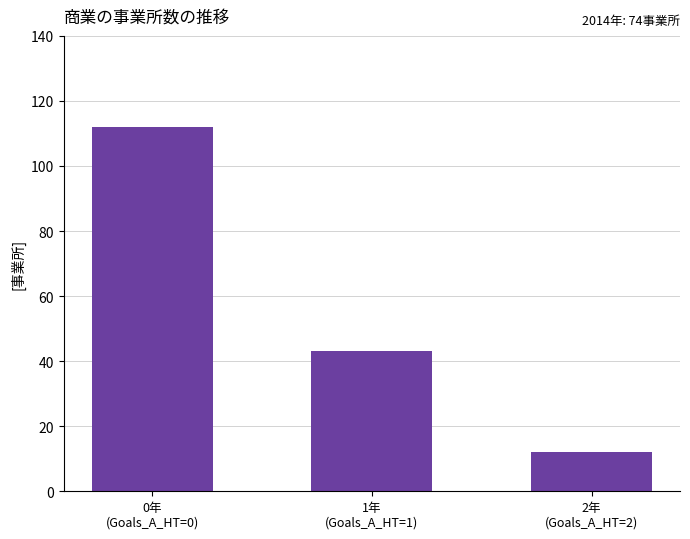

The value at 0年
(Goals_A_HT=0) is 112. True or false?

True